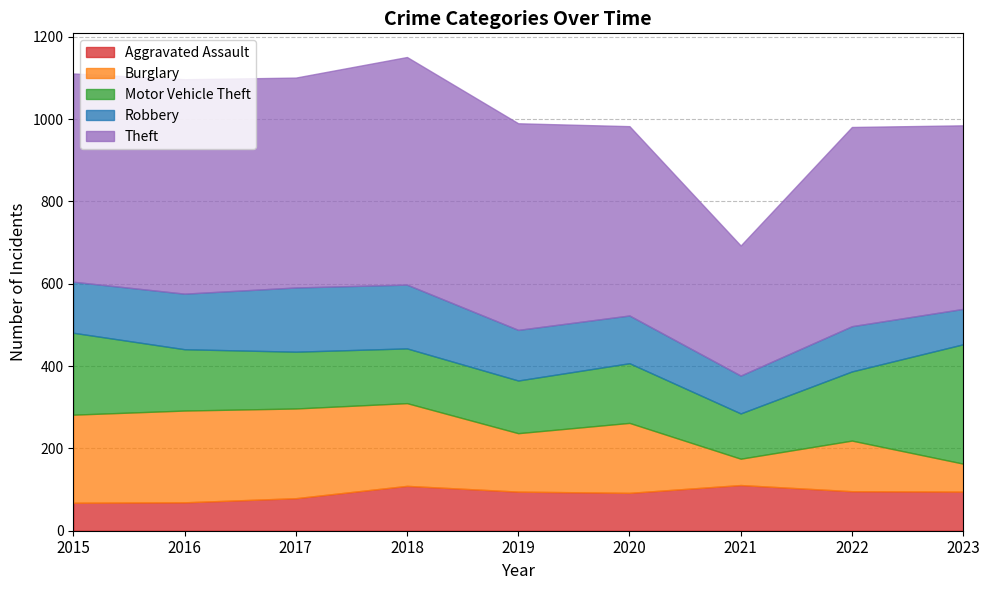

Where is Burglary nearest to the value 143?

2019